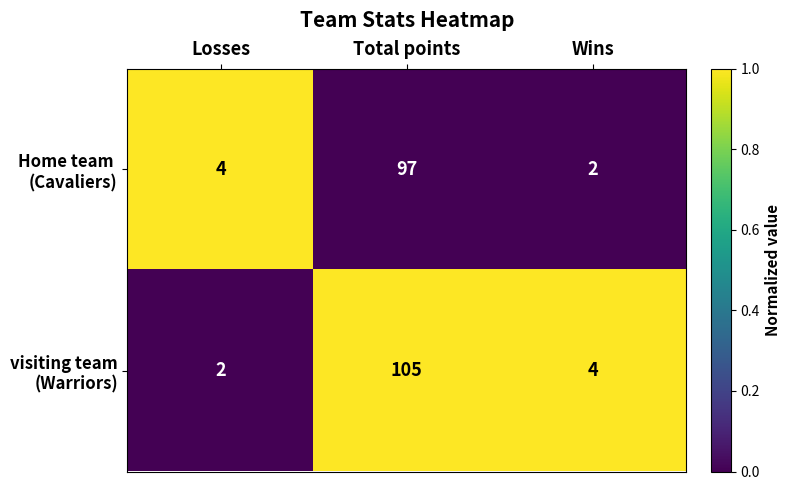

What is the greatest value displayed?

105